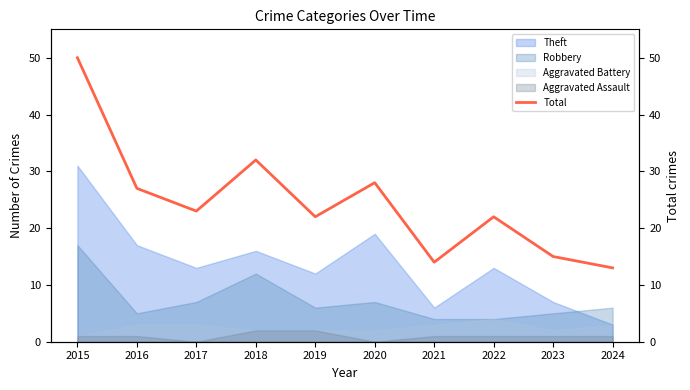

Where does the data first go above 23?

2015